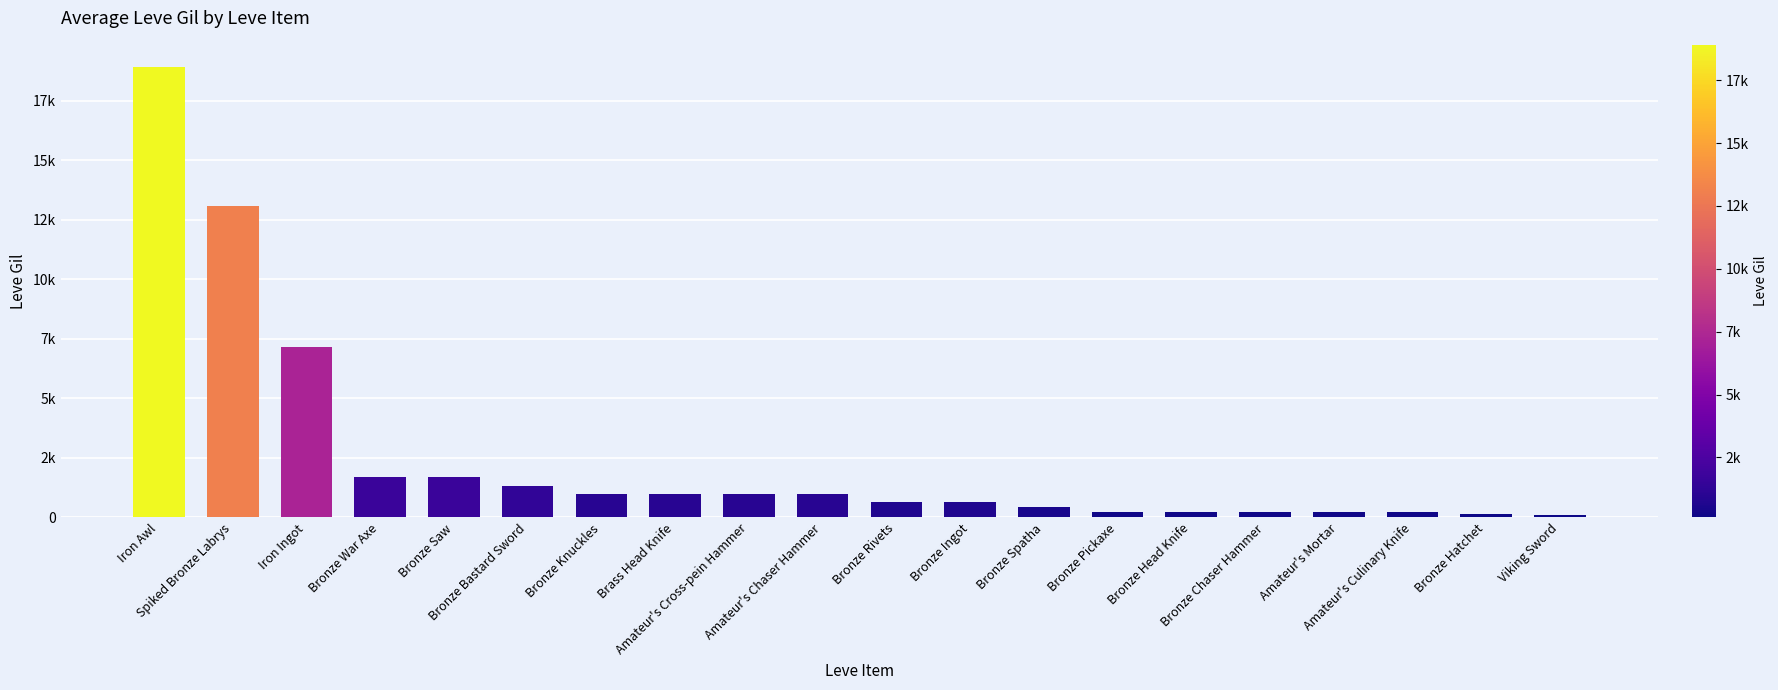

The value at Iron Ingot is 4568. True or false?

False